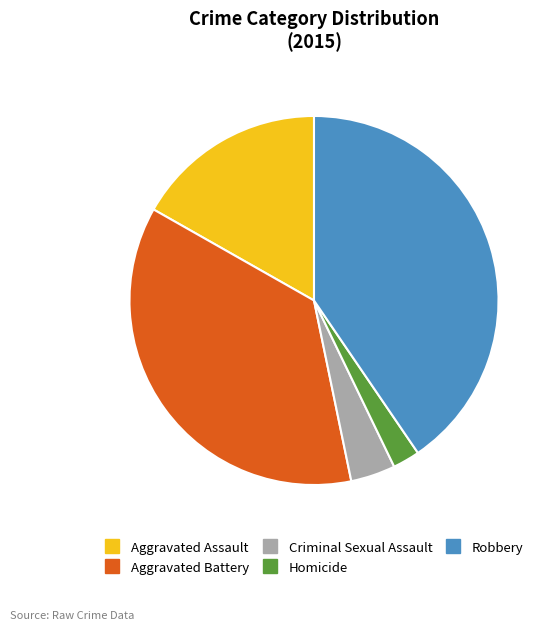

What is the ratio of the value at Robbery to the value at Aggravated Battery?

1.1